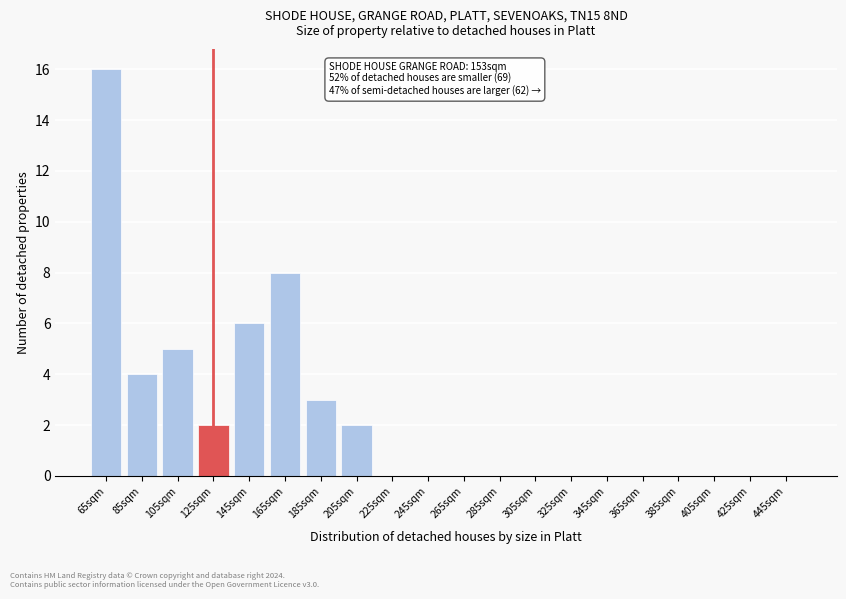

Reading right to left, list all the values displayed in this chart.

445sqm=0	425sqm=0	405sqm=0	385sqm=0	365sqm=0	345sqm=0	325sqm=0	305sqm=0	285sqm=0	265sqm=0	245sqm=0	225sqm=0	205sqm=2	185sqm=3	165sqm=8	145sqm=6	125sqm=2	105sqm=5	85sqm=4	65sqm=16